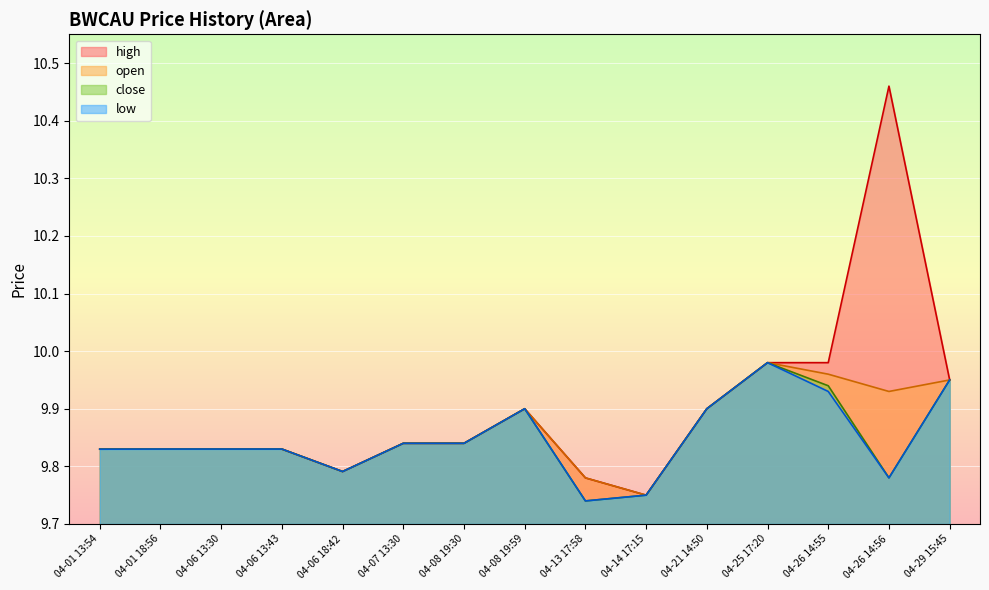

The low series shows 16.7 at 04-06 13:30. True or false?

False